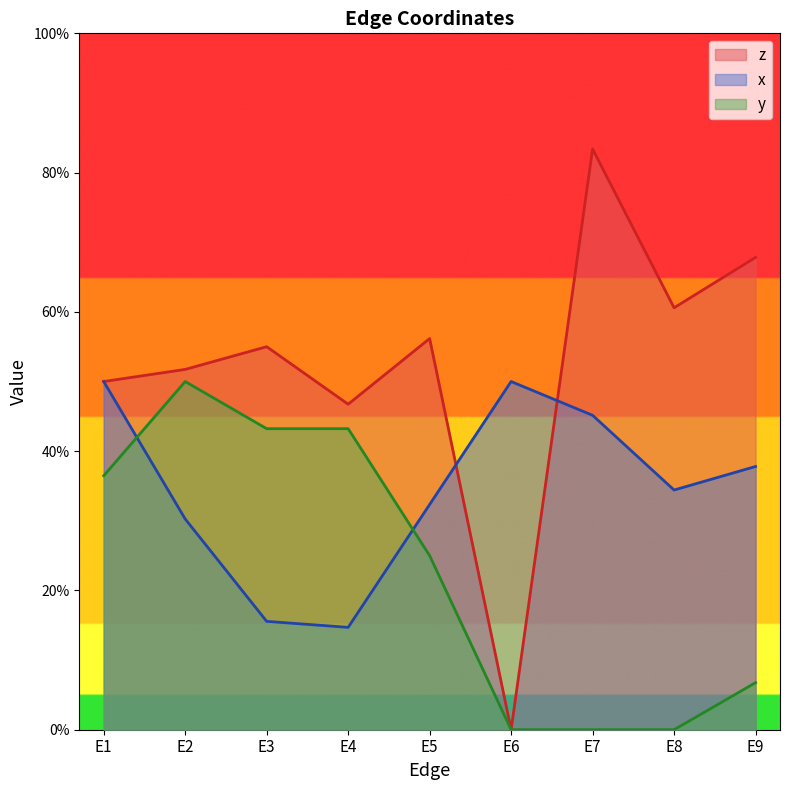

Is it true that y equals 0.2 at E4?

False